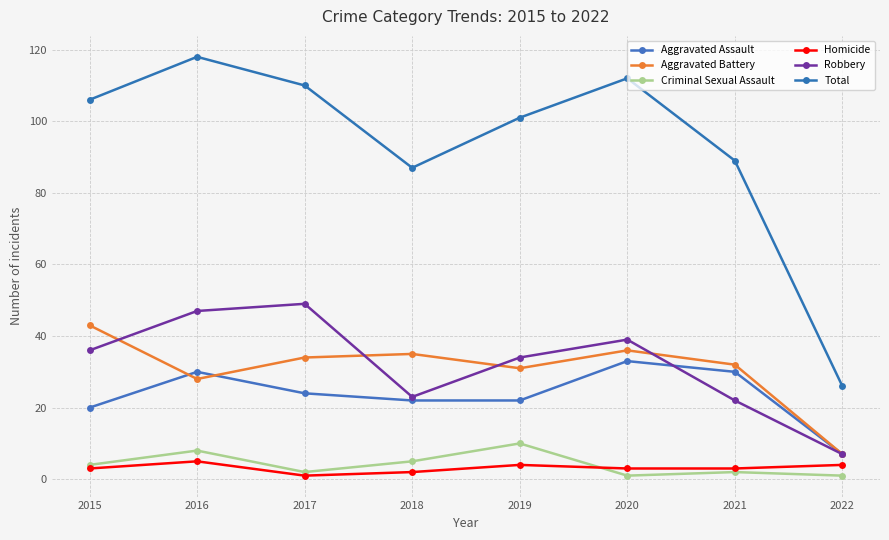

At which category does Criminal Sexual Assault reach its first local peak?

2016